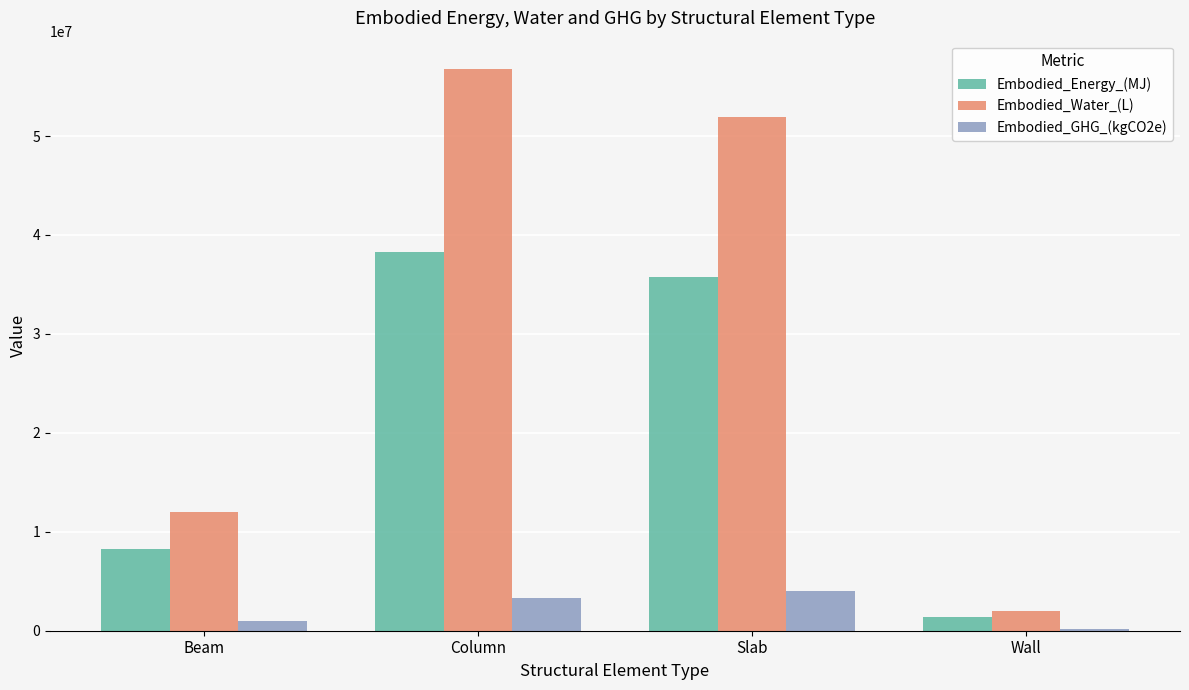

What is the total value across all series at Wall?

3508166.7